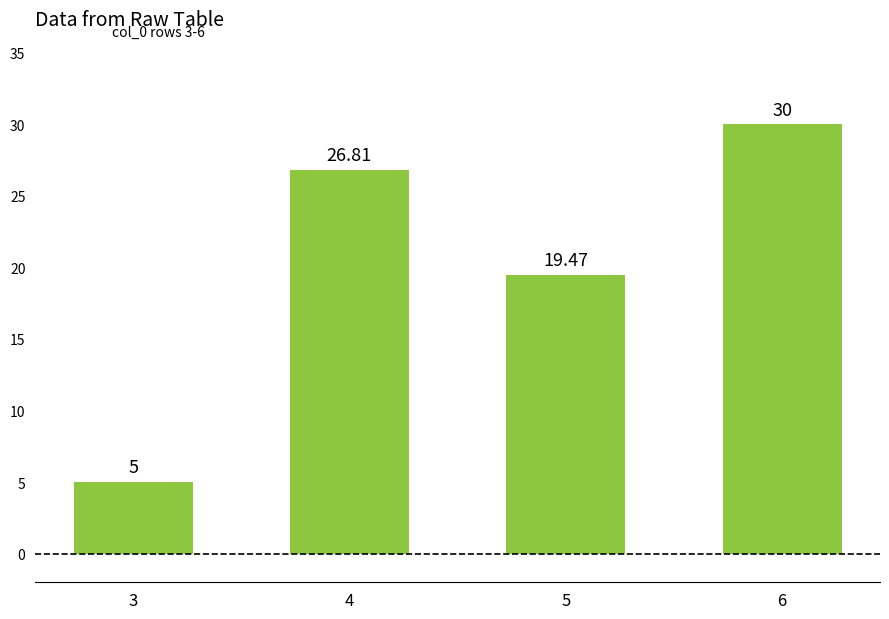

The chart shows a value of 40.7 at 4. True or false?

False